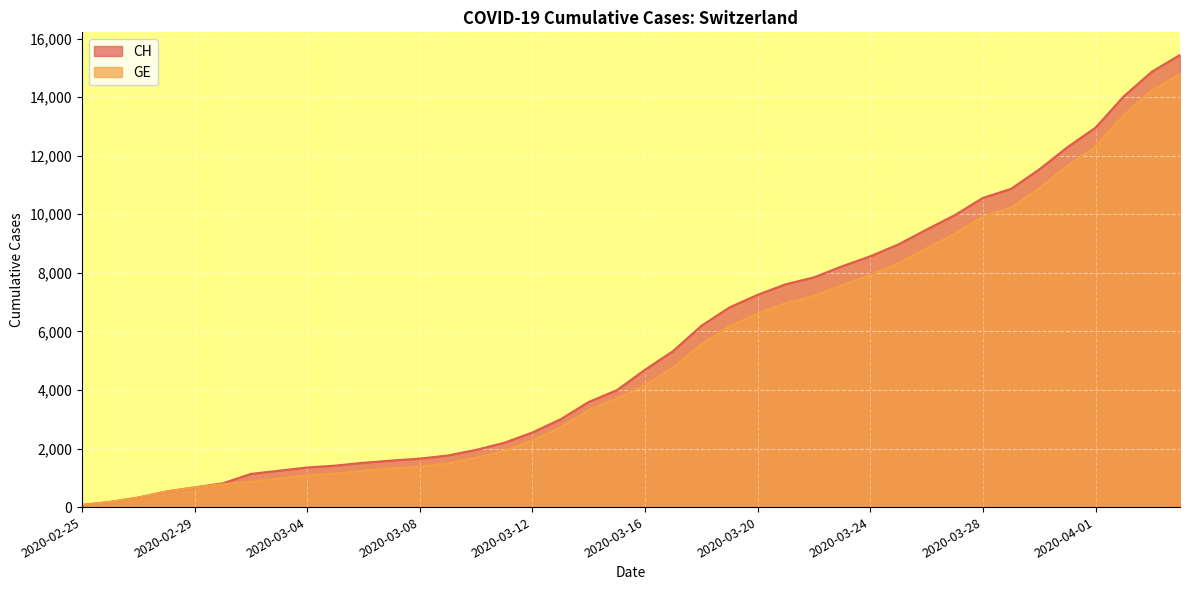

The CH series shows 1243 at 2020-03-03. True or false?

True